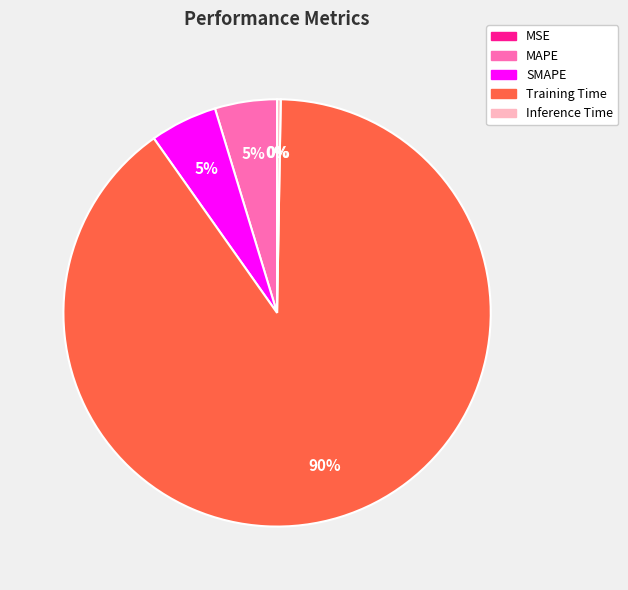

Between SMAPE and Training Time, which is larger?

Training Time